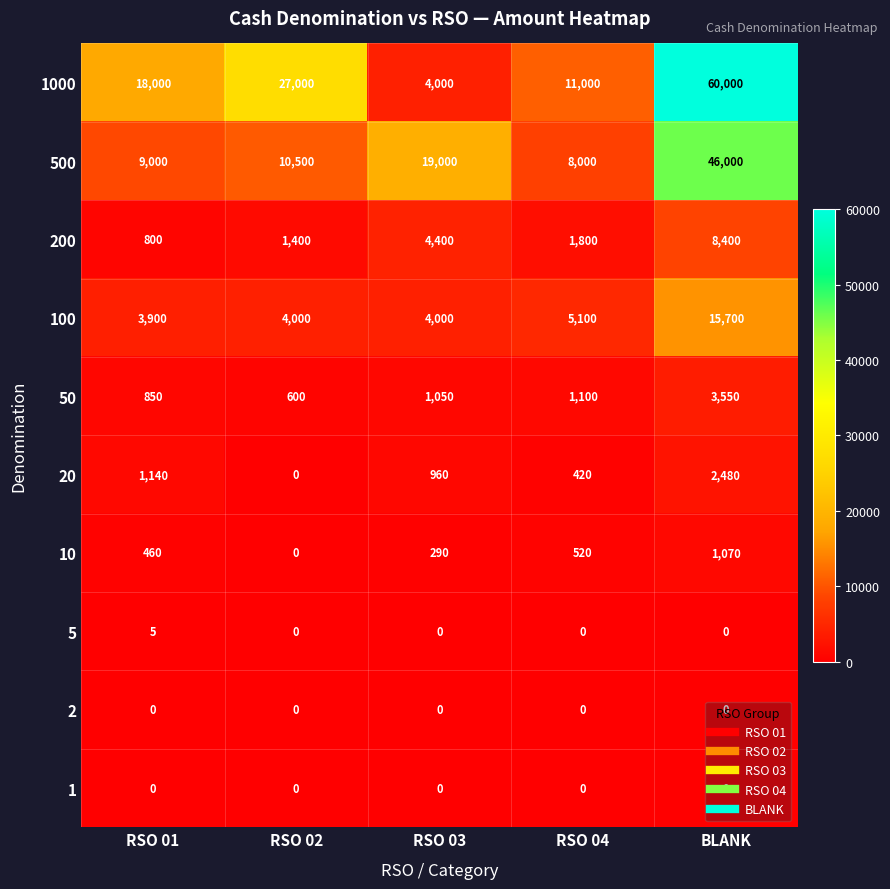

What is the difference between the 10 values at RSO 01 and BLANK?

610